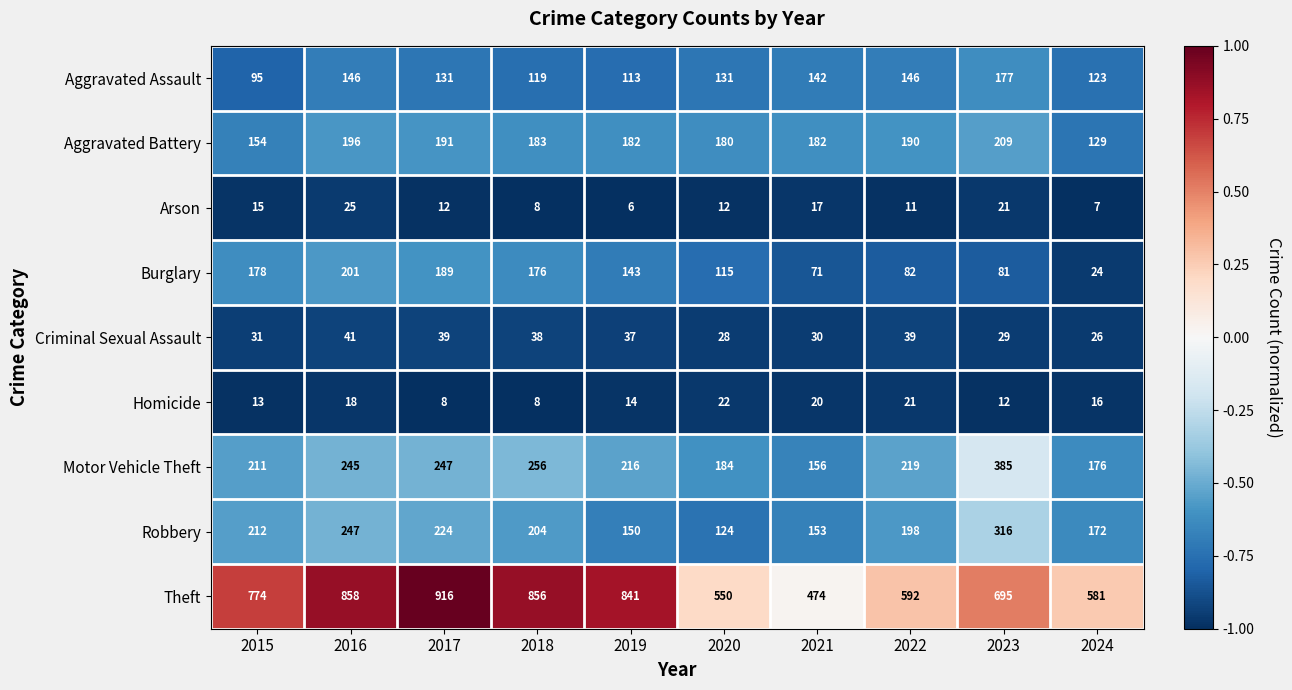

Which series has the largest total across all categories?

Theft